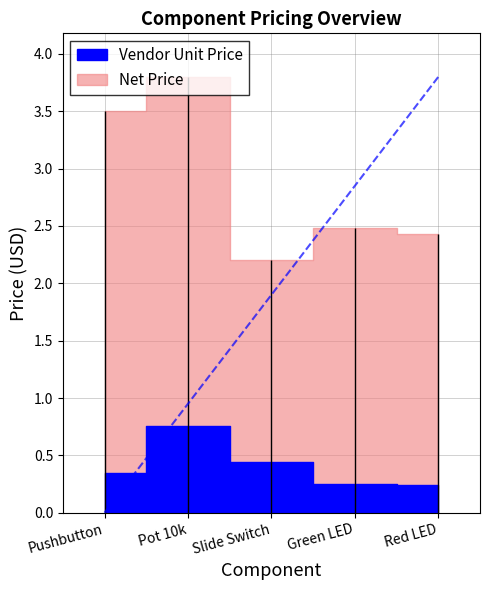

The Net Price series shows 1.2 at Slide Switch. True or false?

False